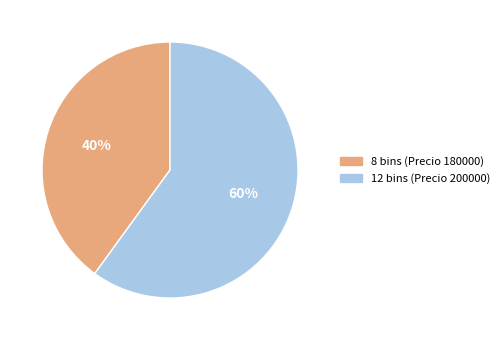

Which has a higher value, 12 bins (Precio 200000) or 8 bins (Precio 180000)?

12 bins (Precio 200000)